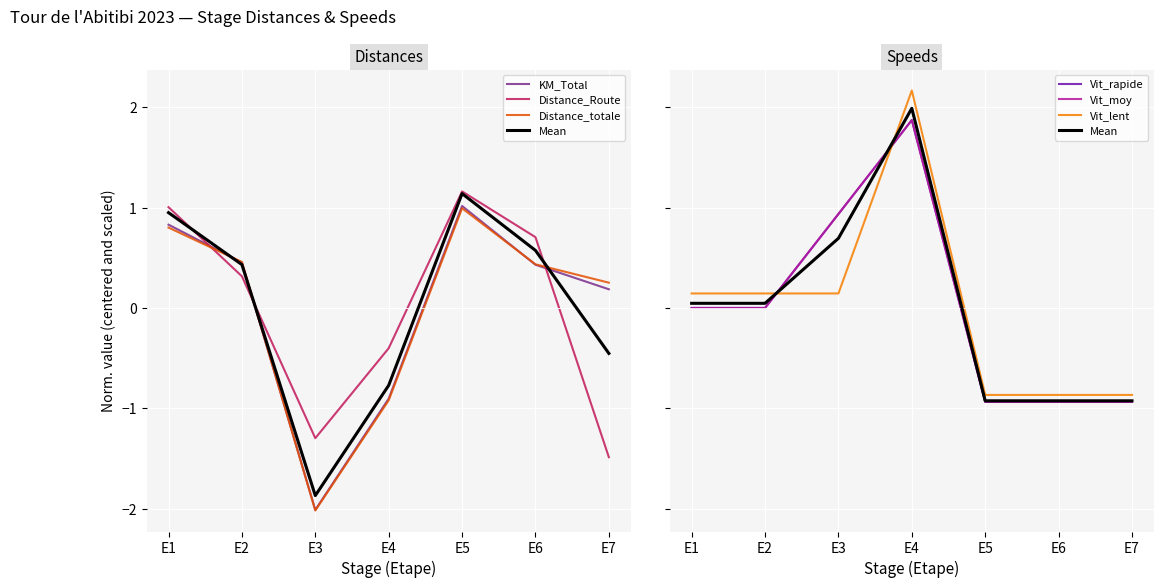

What is the difference between the KM_Total values at E4 and E3?

1.1